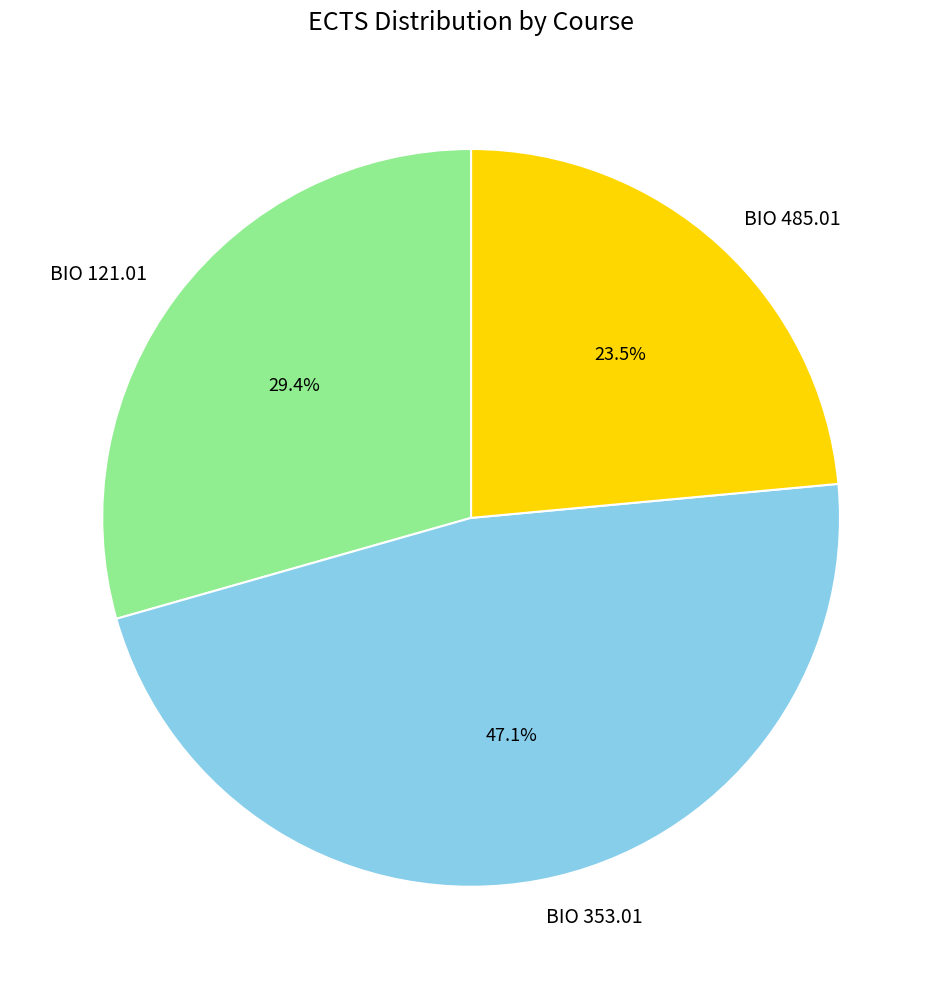

To the nearest percent, what is the difference between the BIO 121.01 and BIO 353.01 slice percentages?

18%